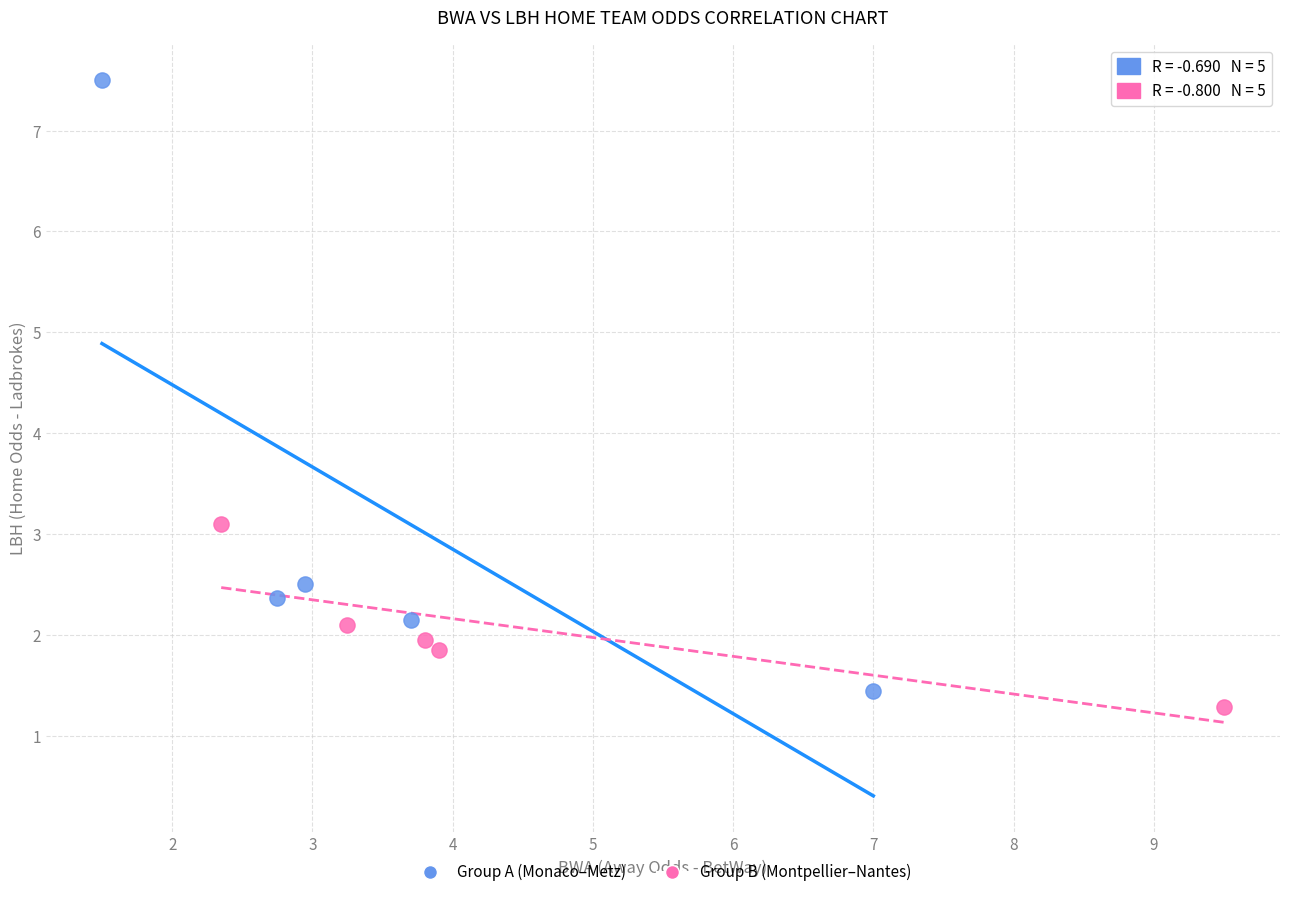

Which series reaches the maximum Y coordinate?

Group A (Monaco–Metz)